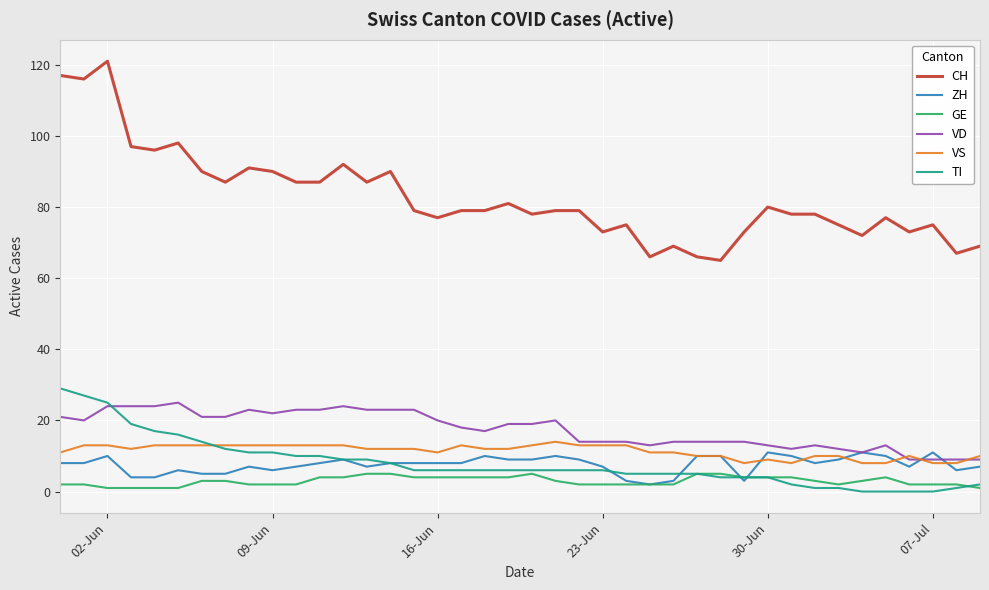

True or false: VS and GE cross at least once.

False